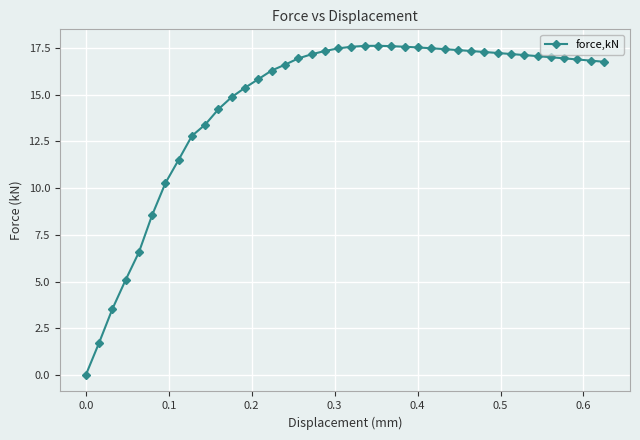

What is the value of the 8th point from the left?

11.5